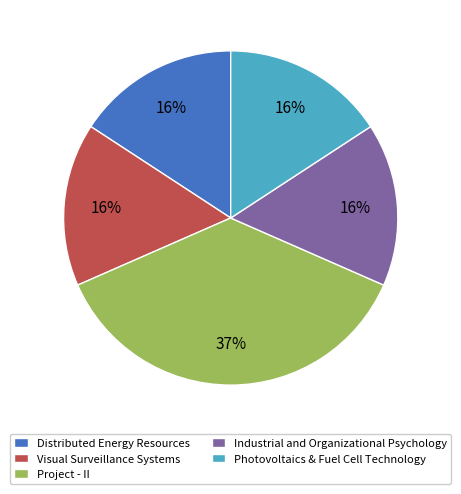

What is the largest slice in the pie chart?

Project - II